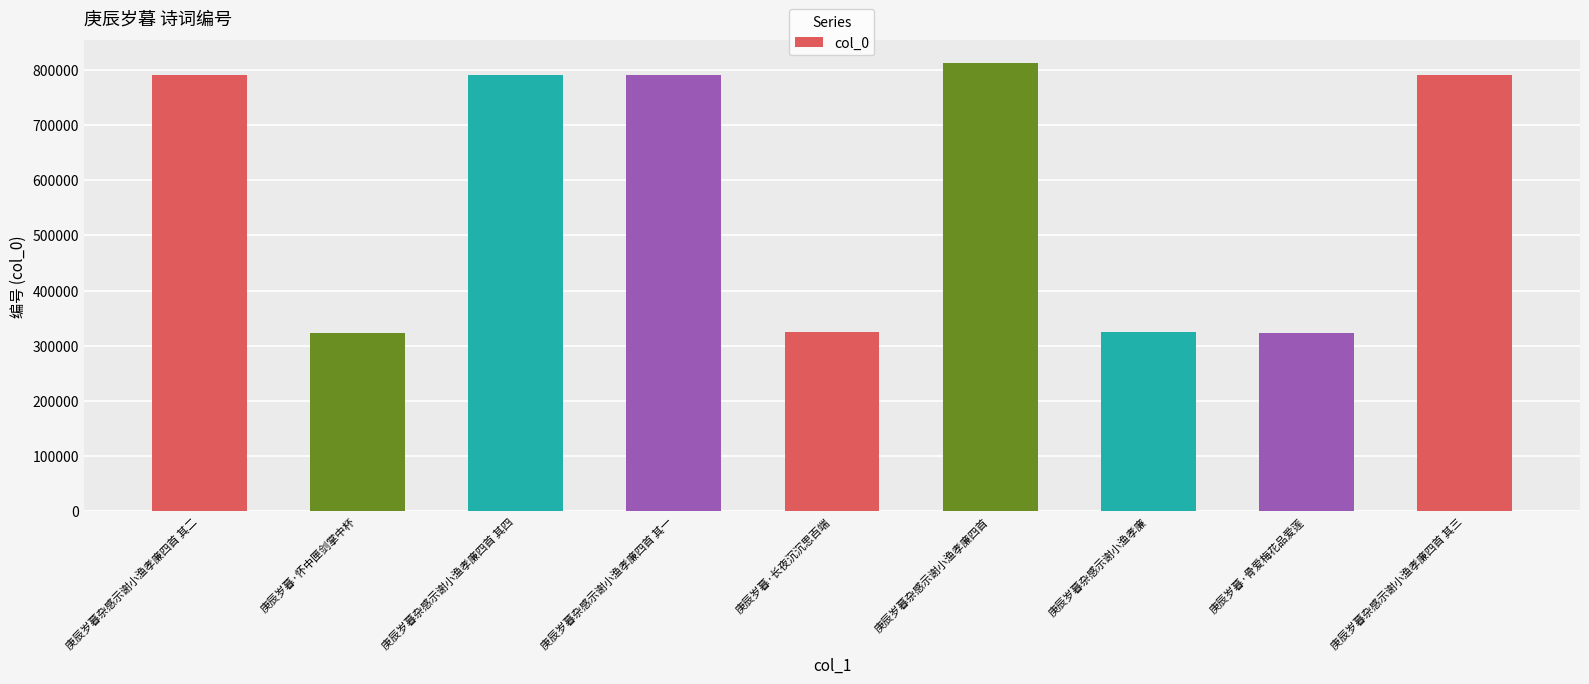

Does the chart contain any negative values?

No